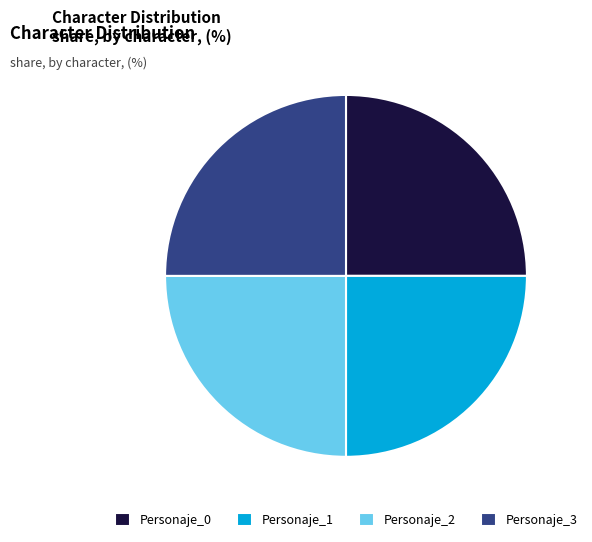

True or false: Personaje_0 accounts for 25% of the total.

True